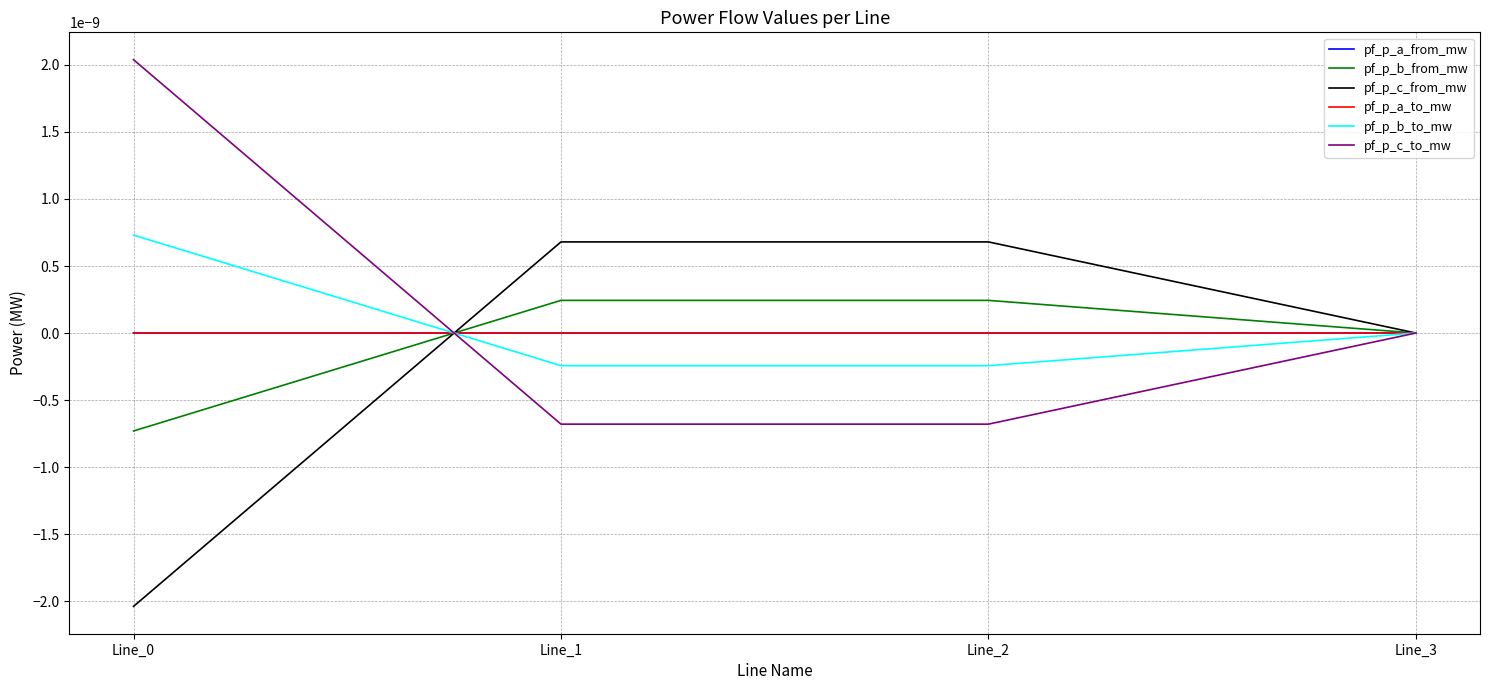

Does the chart have visible grid lines?

Yes